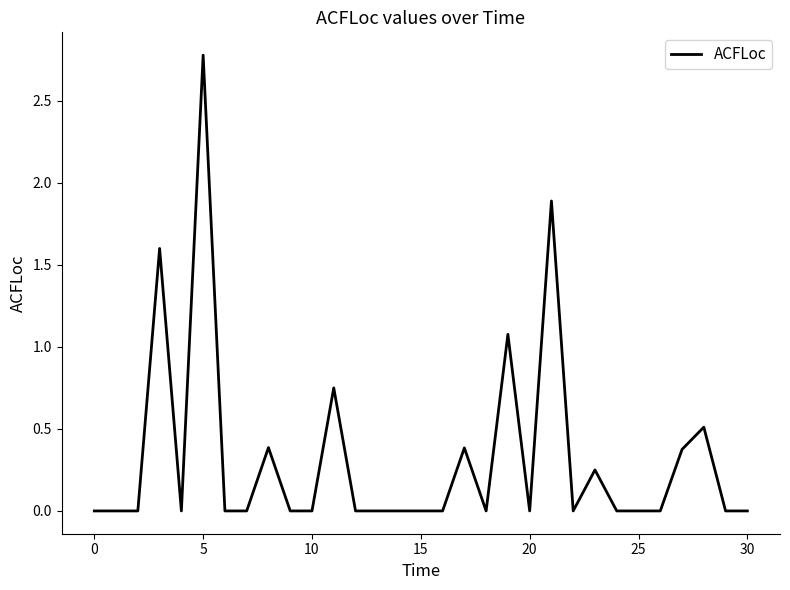

Is this an area chart (filled region under the line)?

No